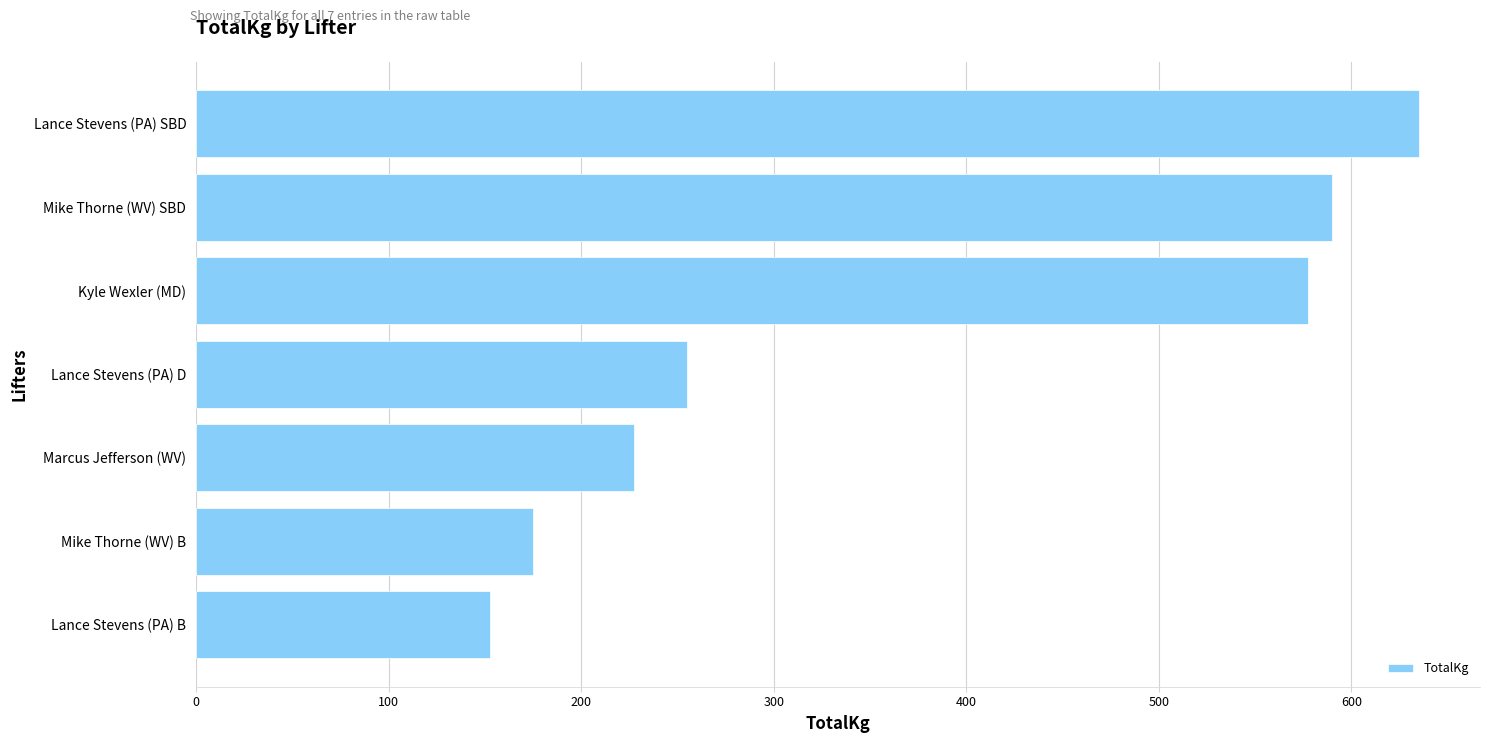

Reading bottom to top, transcribe all the data shown in this chart.

Lance Stevens (PA) B=152.5	Mike Thorne (WV) B=175.0	Marcus Jefferson (WV)=227.5	Lance Stevens (PA) D=255.0	Kyle Wexler (MD)=577.5	Mike Thorne (WV) SBD=590.0	Lance Stevens (PA) SBD=635.0